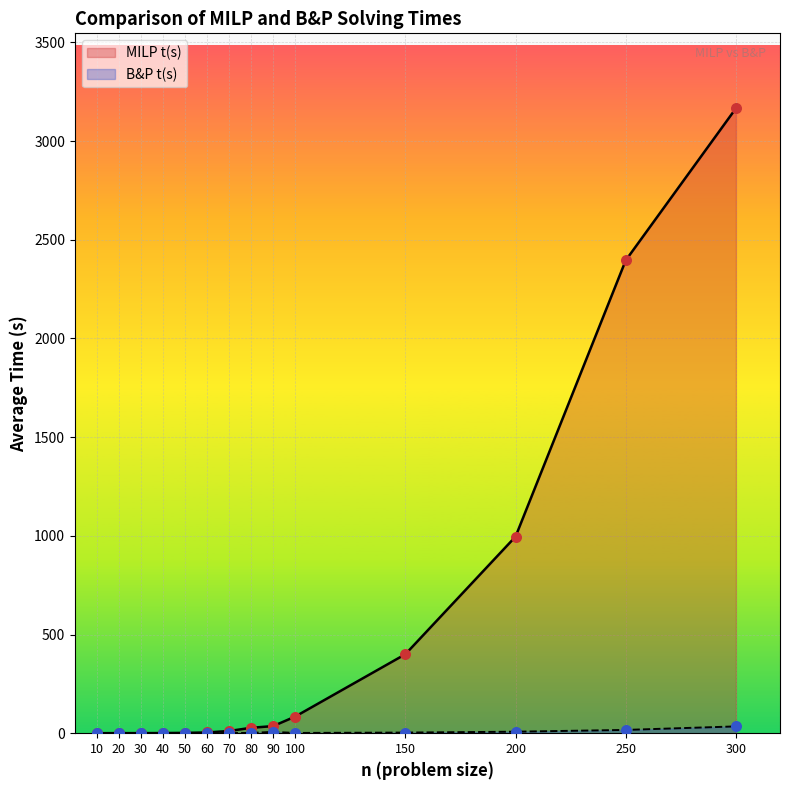

Which series has the largest Y range (max minus min)?

MILP t(s)